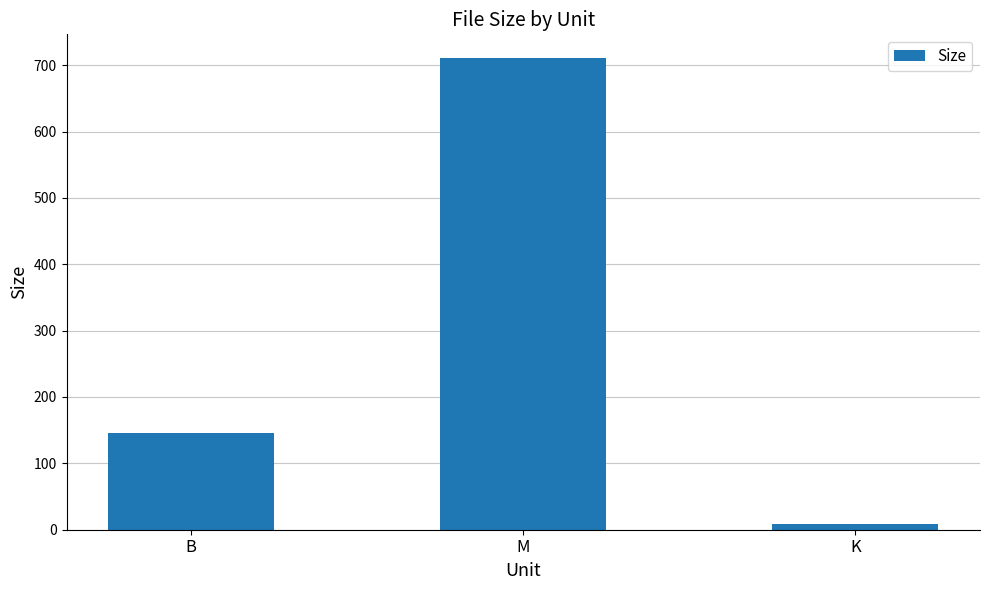

List the labels in order of value, largest first.

M, B, K